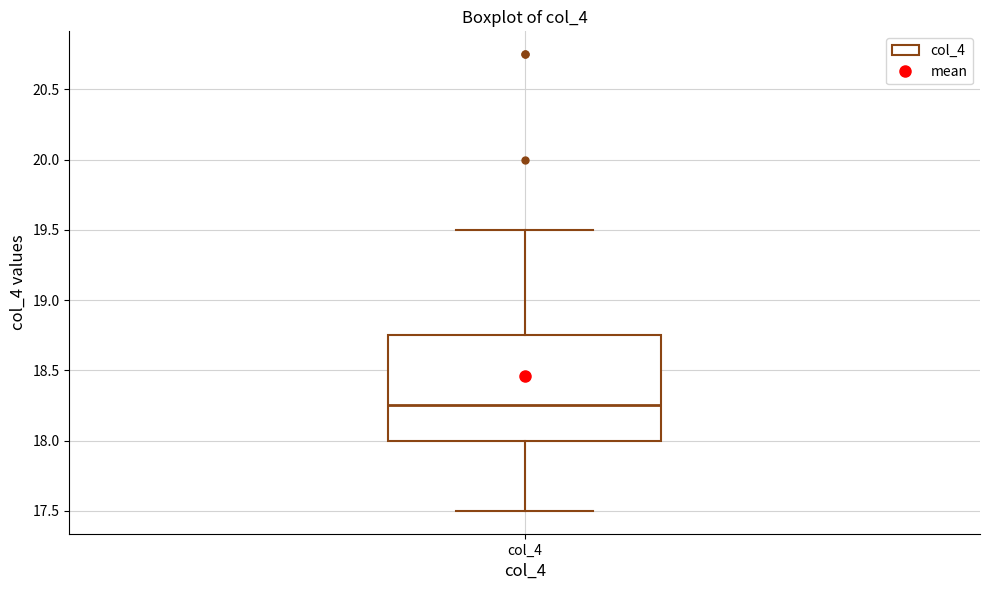

Where does the lower whisker of the box for col_4 end on the y-axis? The values are not printed on the chart, so give them approximately, as read against the axis.

17.50